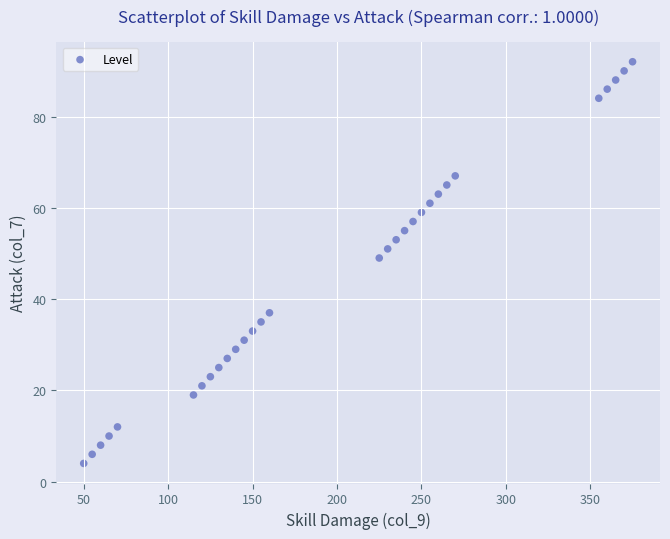

What is the range of Y values (max minus min)?

88